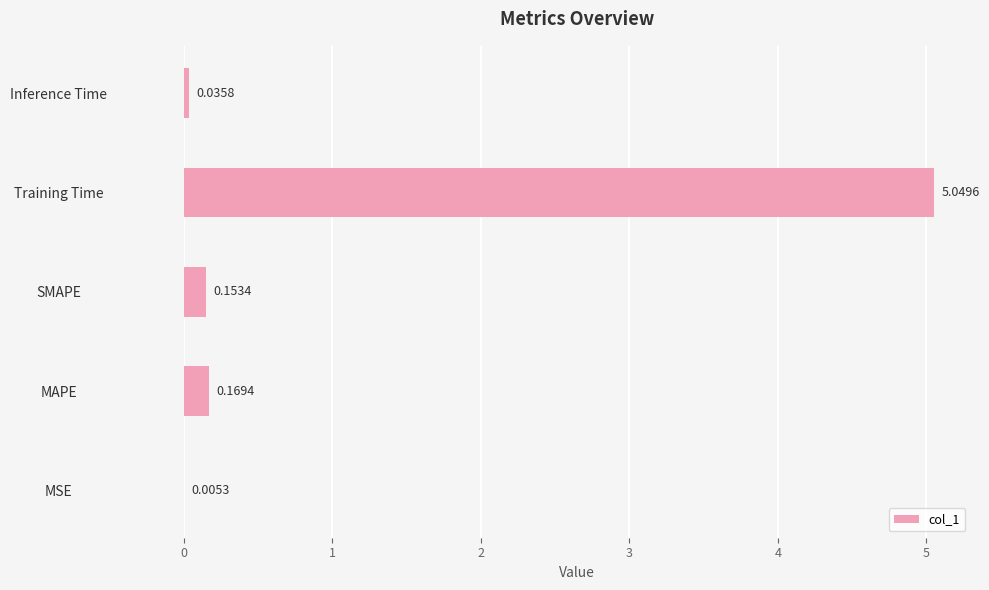

What is the sum of all values?

5.4